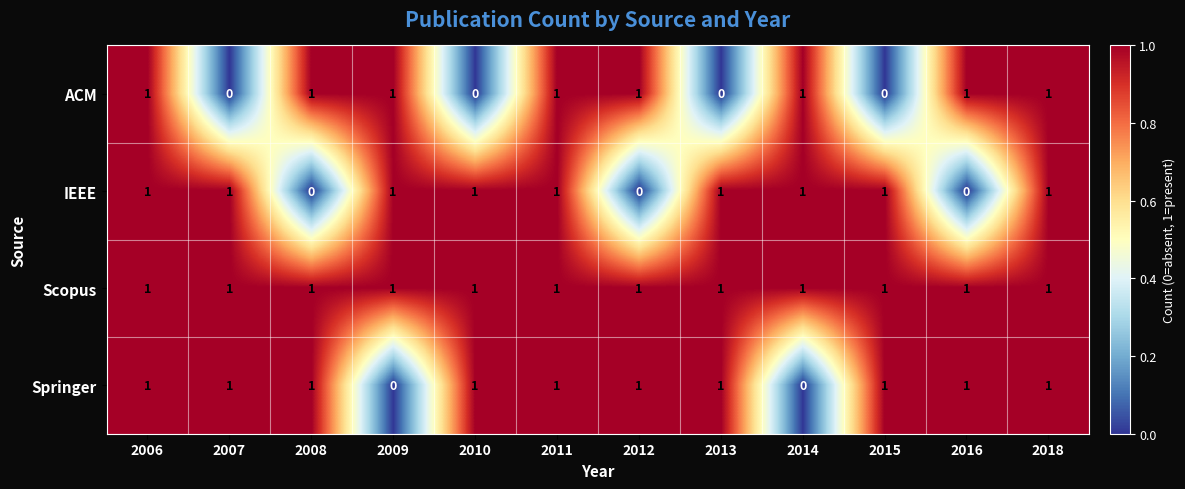

What is the sum of all IEEE values?

9